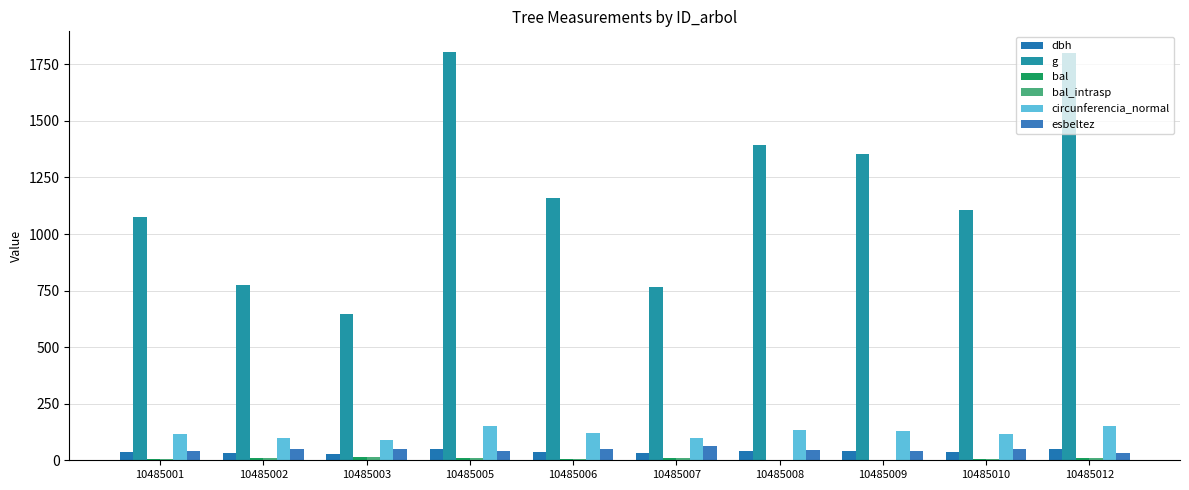

What is the sum of all g values?

11880.6